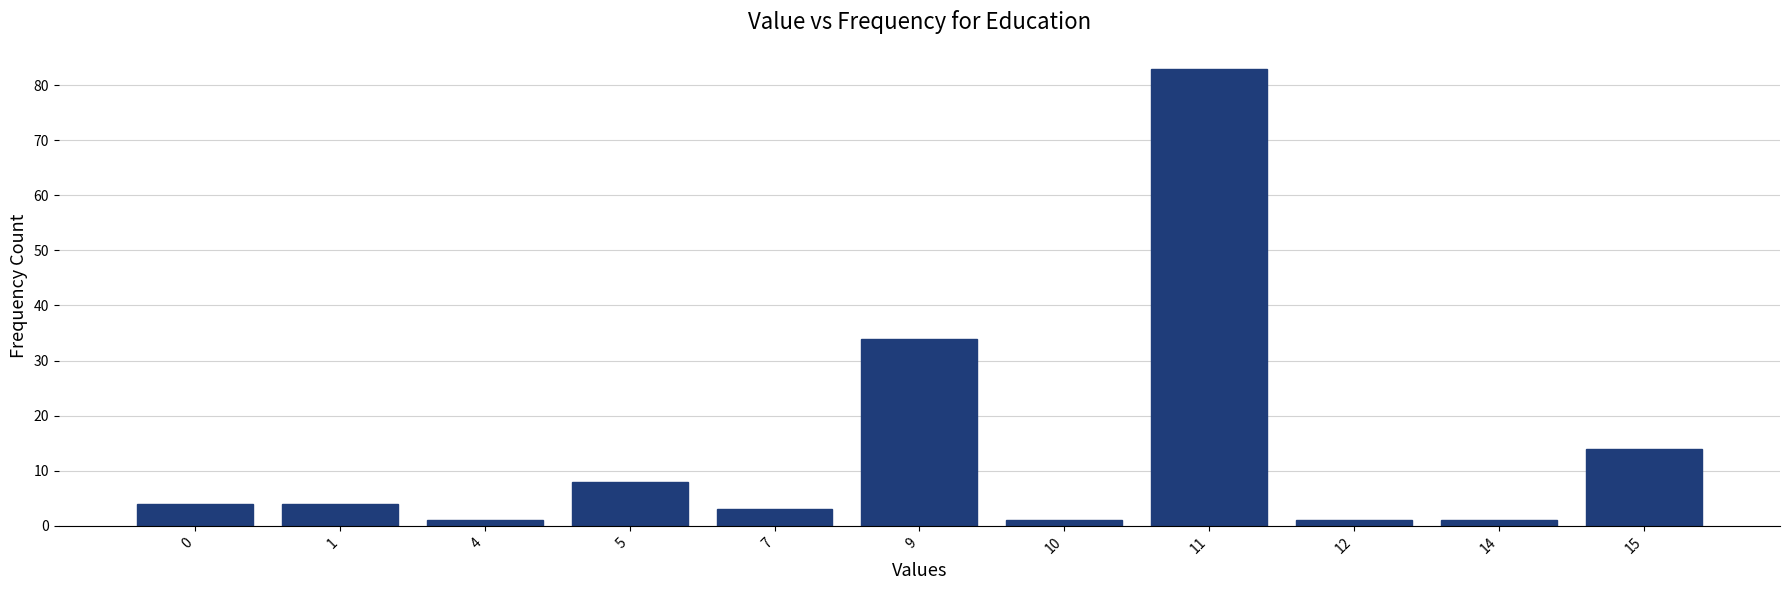

Reading left to right, list all the values displayed in this chart.

0=4	1=4	4=1	5=8	7=3	9=34	10=1	11=83	12=1	14=1	15=14